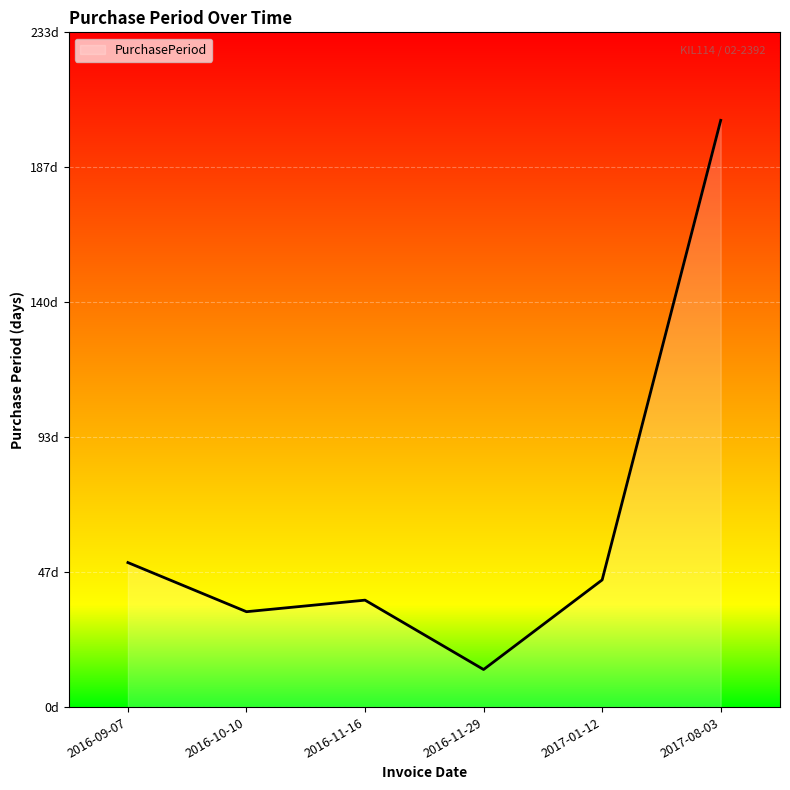

What is the average value?

63